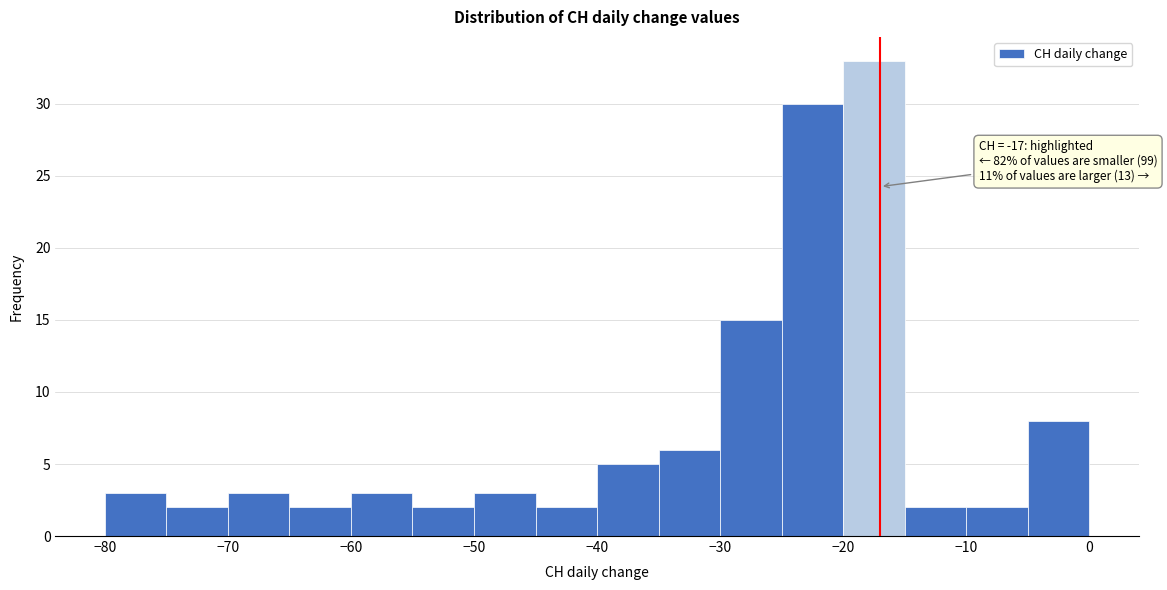

Over which range of the x-axis is the bar tallest?

-20 to -15